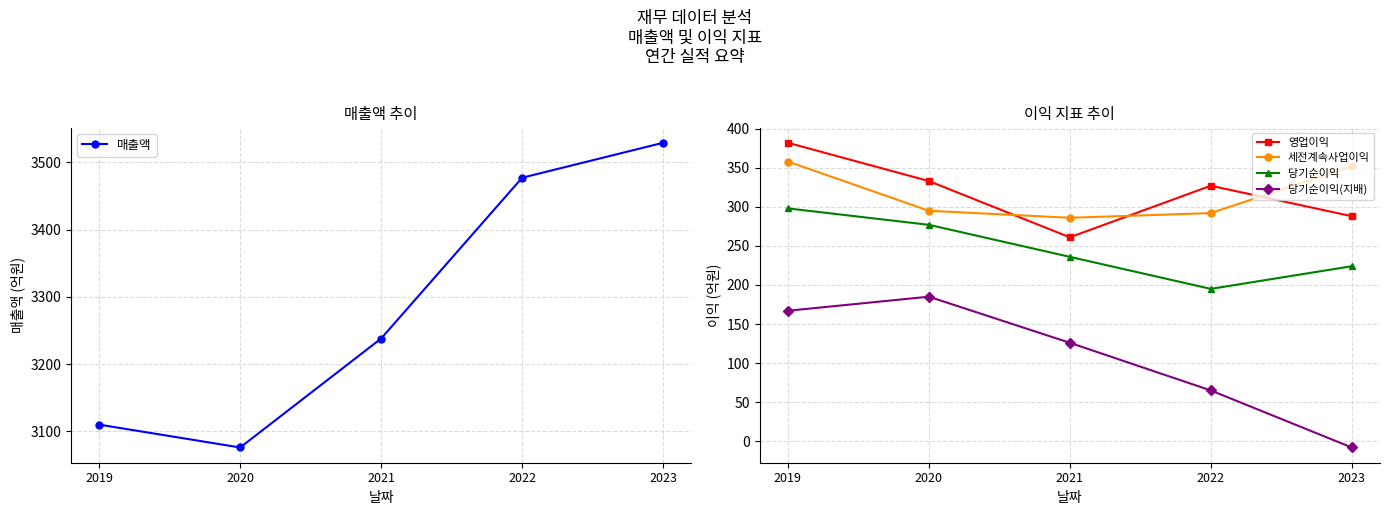

True or false: 당기순이익(지배) and 세전계속사업이익 cross at least once.

False